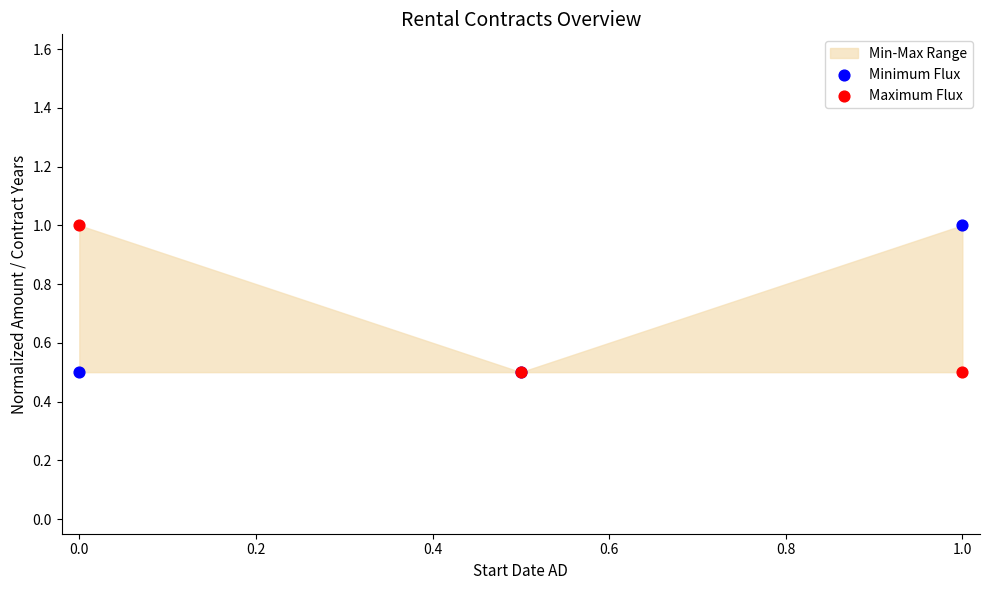

What is the X range (max minus min) for the scatter plot?

1.0